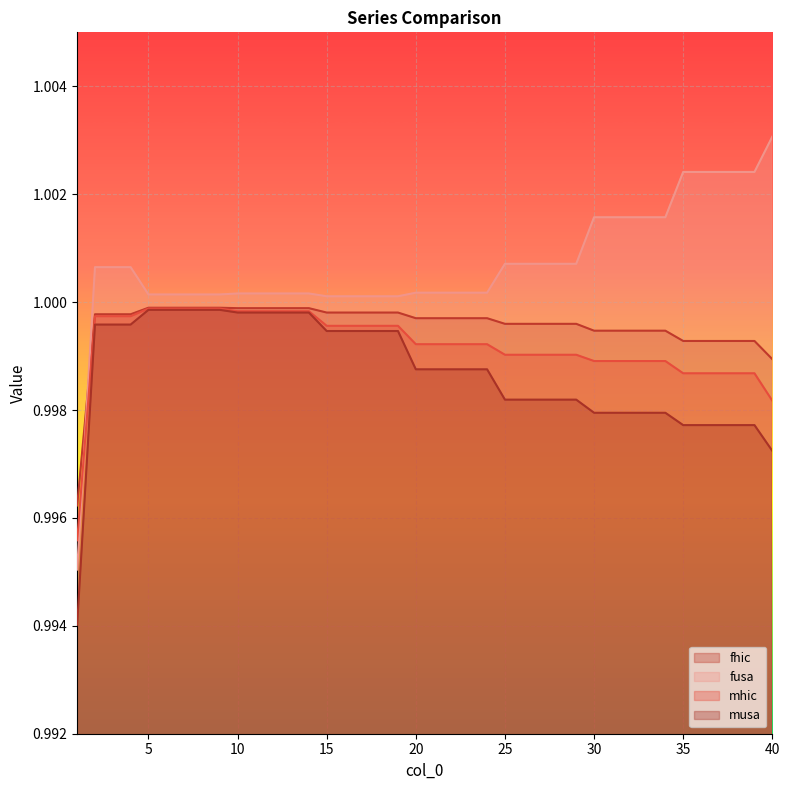

Between 34 and 20, which is larger?

20